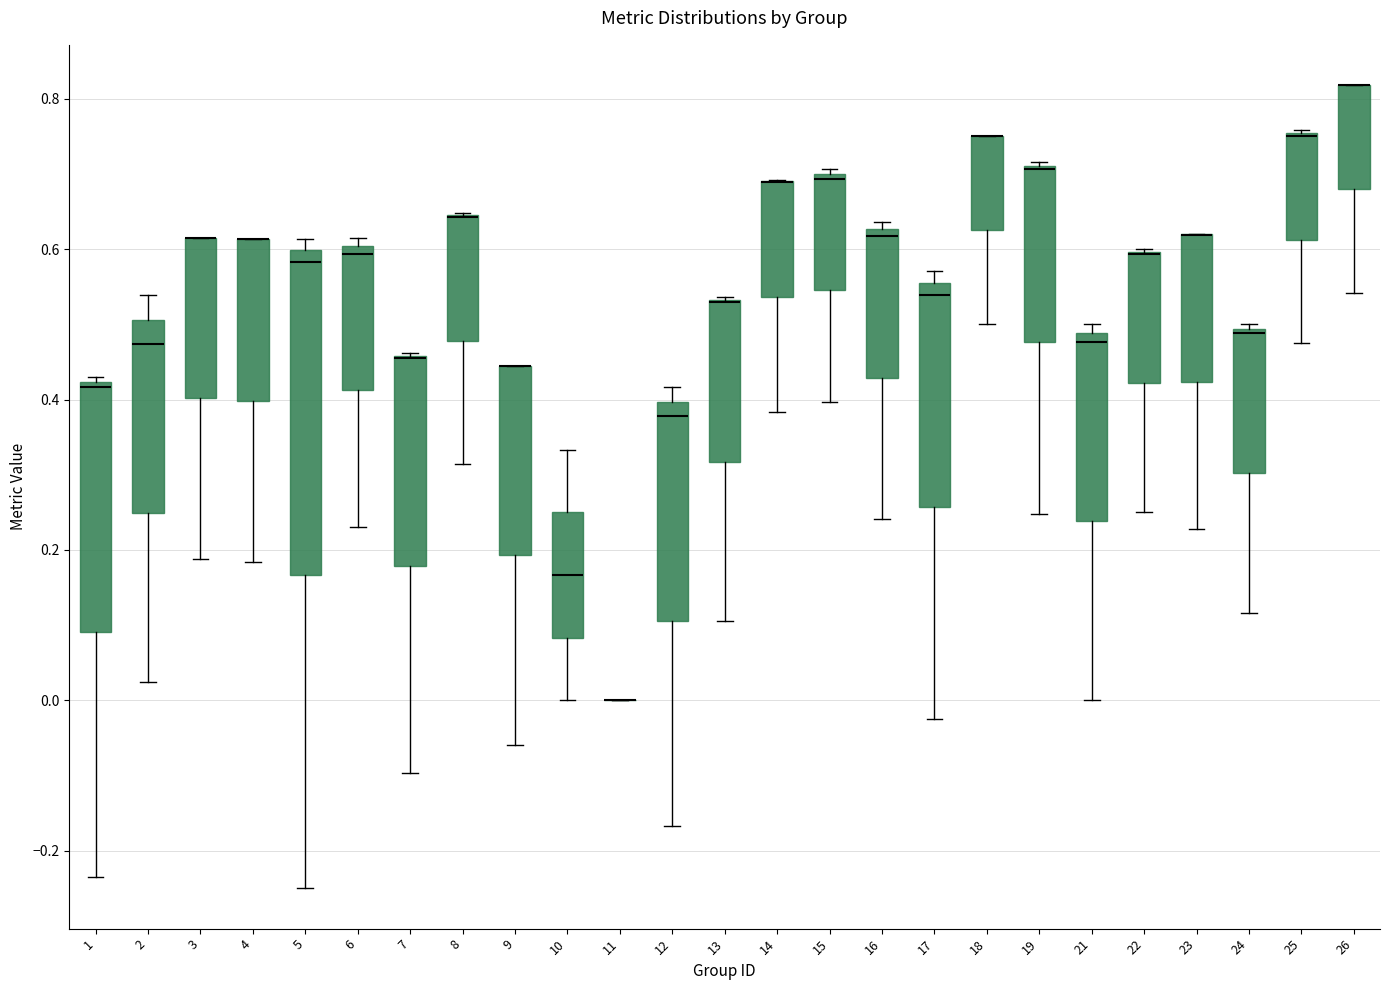

Reading left to right, read every box against the y-axis: the position of its median line, the range the box covers, and the ends of its whiskers. The values are not printed on the chart, so give them approximately, as read against the axis.

1: median 0.42 (just below the box's upper edge), box 0.10 to 0.42, whiskers -0.24 to 0.42 (just above the box's upper edge)
2: median 0.48, box 0.24 to 0.50, whiskers 0.02 to 0.54
3: median 0.62 (drawn on the box's upper edge), box 0.40 to 0.62, whiskers 0.18 to 0.62
4: median 0.62 (drawn on the box's upper edge), box 0.40 to 0.62, whiskers 0.18 to 0.62
5: median 0.58, box 0.16 to 0.60, whiskers -0.24 to 0.62
6: median 0.60 (just below the box's upper edge), box 0.42 to 0.60, whiskers 0.24 to 0.62
7: median 0.46 (drawn on the box's upper edge), box 0.18 to 0.46, whiskers -0.10 to 0.46
8: median 0.64 (drawn on the box's upper edge), box 0.48 to 0.64, whiskers 0.32 to 0.64
9: median 0.44 (drawn on the box's upper edge), box 0.20 to 0.44, whiskers -0.06 to 0.44
10: median 0.16, box 0.08 to 0.26, whiskers 0.00 to 0.34
11: box collapsed to a line at 0.00, whiskers 0.00 to 0.00
12: median 0.38, box 0.10 to 0.40, whiskers -0.16 to 0.42
13: median 0.52 (drawn on the box's upper edge), box 0.32 to 0.54, whiskers 0.10 to 0.54
14: median 0.68 (drawn on the box's upper edge), box 0.54 to 0.70, whiskers 0.38 to 0.70
15: median 0.70 (just below the box's upper edge), box 0.54 to 0.70, whiskers 0.40 to 0.70 (just above the box's upper edge)
16: median 0.62 (just below the box's upper edge), box 0.42 to 0.62, whiskers 0.24 to 0.64
17: median 0.54, box 0.26 to 0.56, whiskers -0.02 to 0.58
18: median 0.76 (drawn on the box's upper edge), box 0.62 to 0.76, whiskers 0.50 to 0.76
19: median 0.70, box 0.48 to 0.72, whiskers 0.24 to 0.72
21: median 0.48 (just below the box's upper edge), box 0.24 to 0.48, whiskers 0.00 to 0.50
22: median 0.60 (drawn on the box's upper edge), box 0.42 to 0.60, whiskers 0.26 to 0.60
23: median 0.62 (drawn on the box's upper edge), box 0.42 to 0.62, whiskers 0.22 to 0.62
24: median 0.48, box 0.30 to 0.50, whiskers 0.12 to 0.50 (just above the box's upper edge)
25: median 0.76 (drawn on the box's upper edge), box 0.62 to 0.76, whiskers 0.48 to 0.76
26: median 0.82 (drawn on the box's upper edge), box 0.68 to 0.82, whiskers 0.54 to 0.82